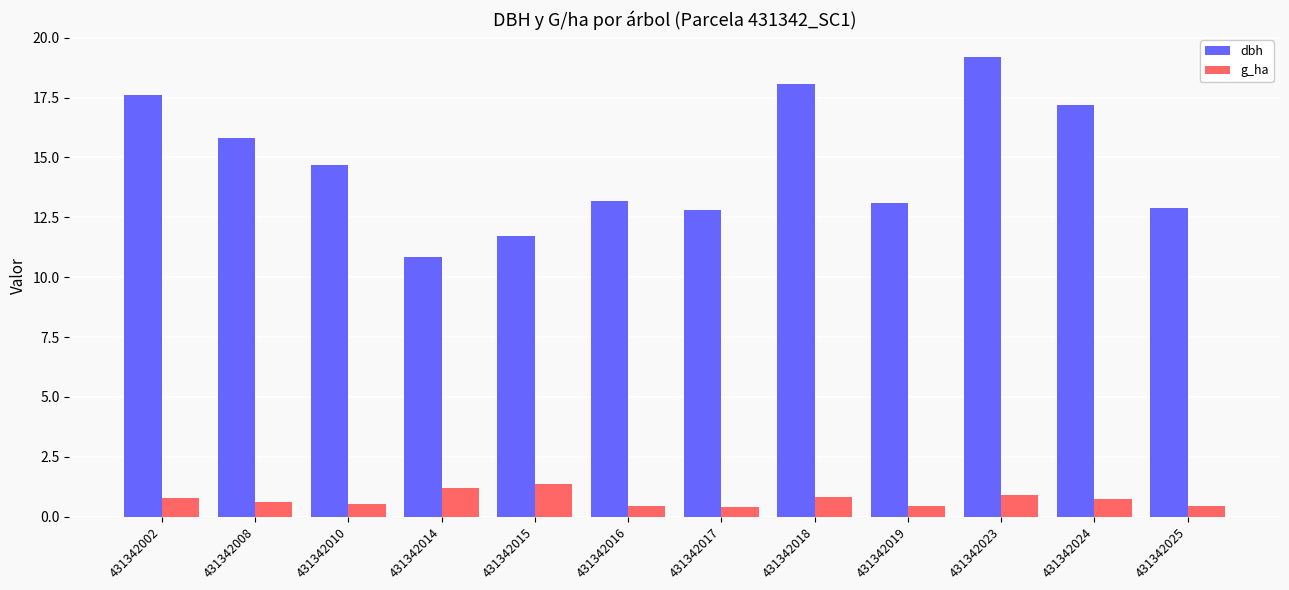

What is the smallest value displayed?

0.4